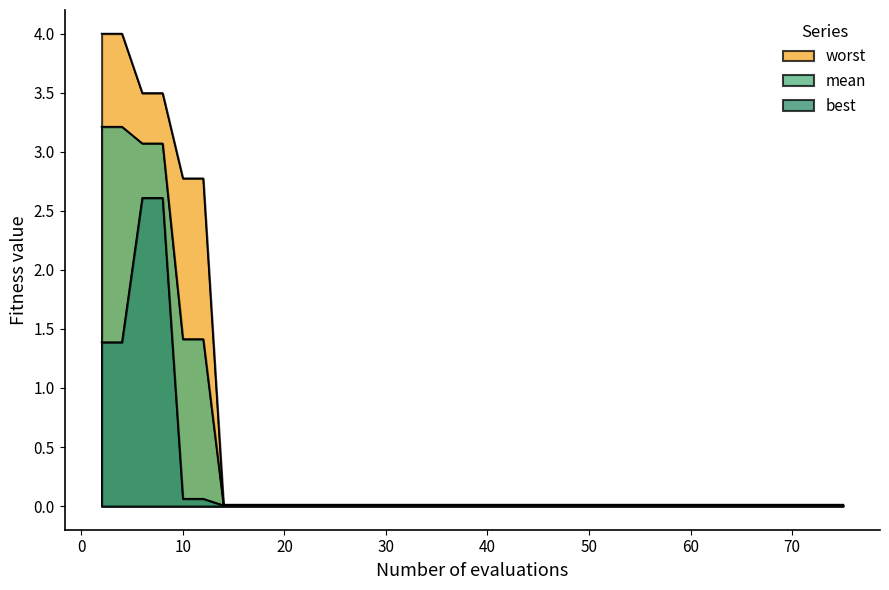

What is the label of the 9th point from the left?

70